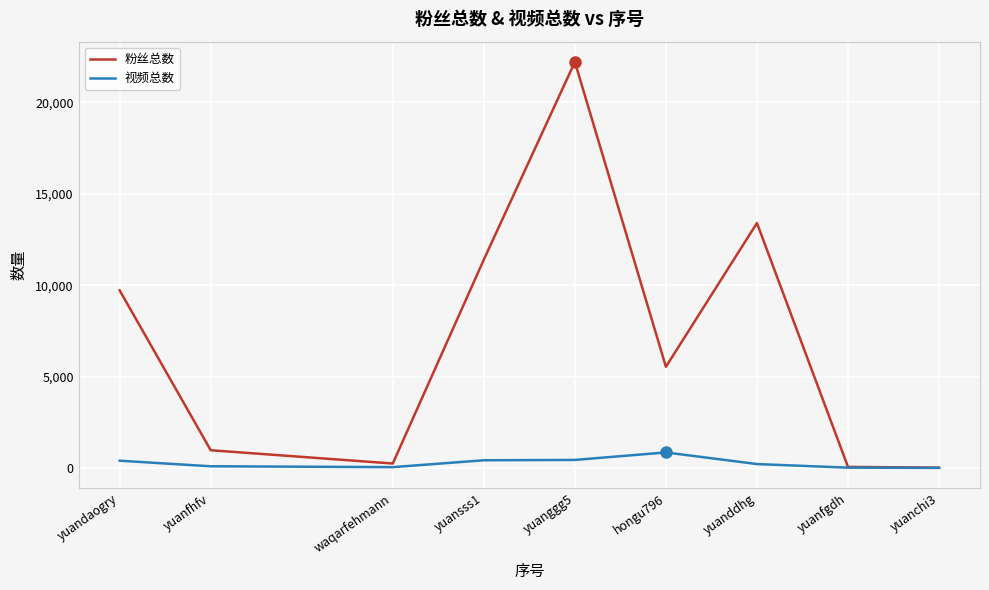

List the series in order of their peak value, lowest first.

视频总数, 粉丝总数